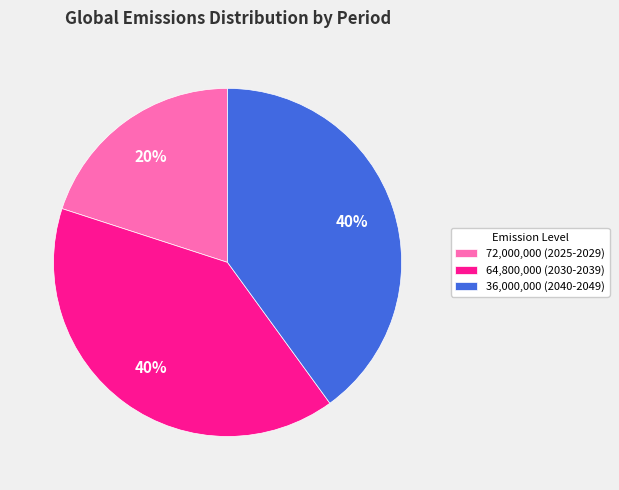

True or false: 64,800,000 (2030-2039) accounts for 47% of the total.

False